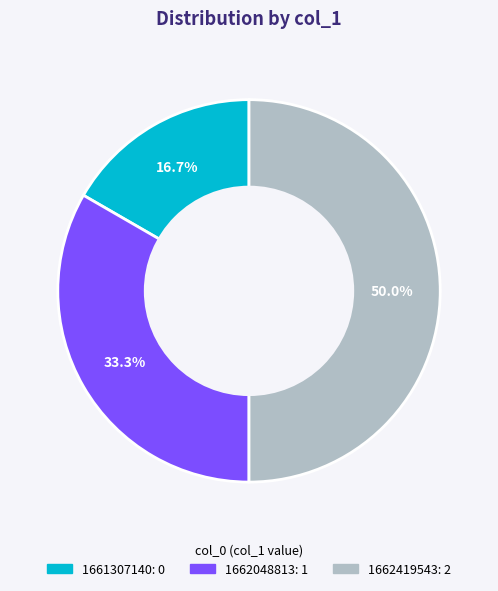

Is 1662048813 the majority of the pie?

No